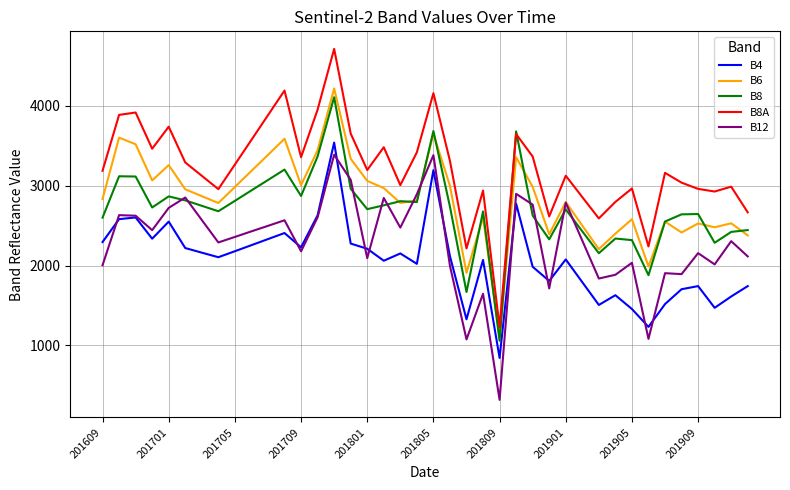

What is the maximum value shown in the chart?

4714